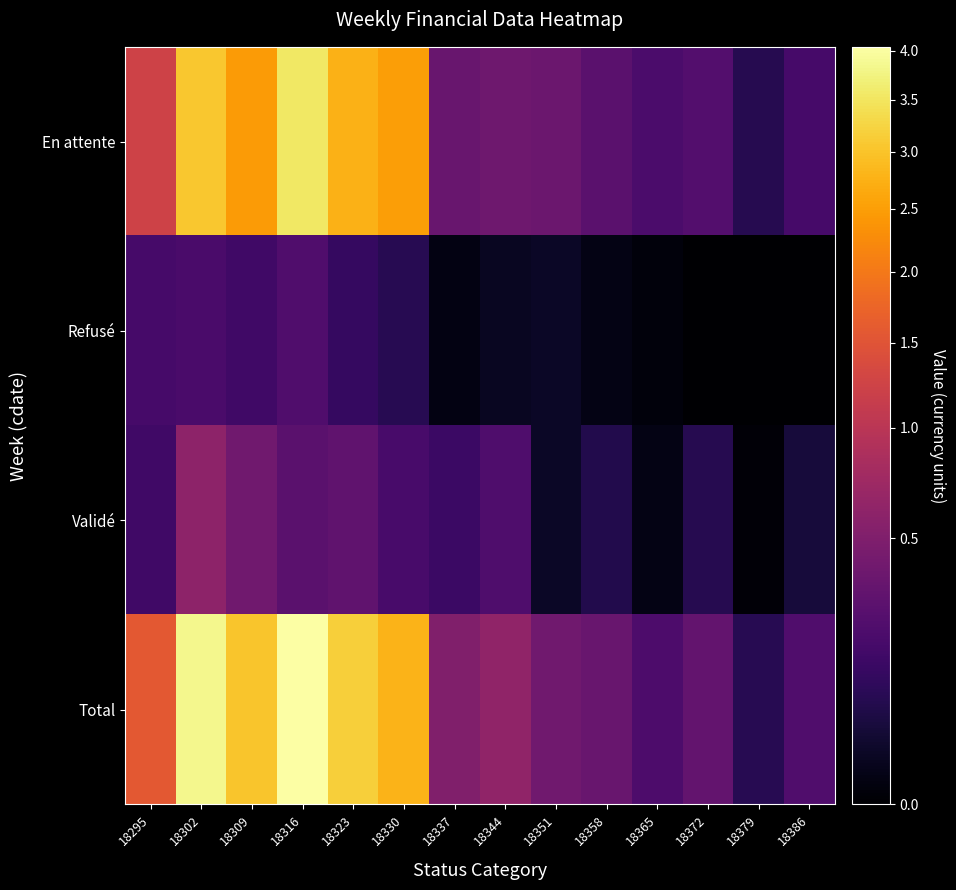

Which label corresponds to the largest value in the chart?

18316